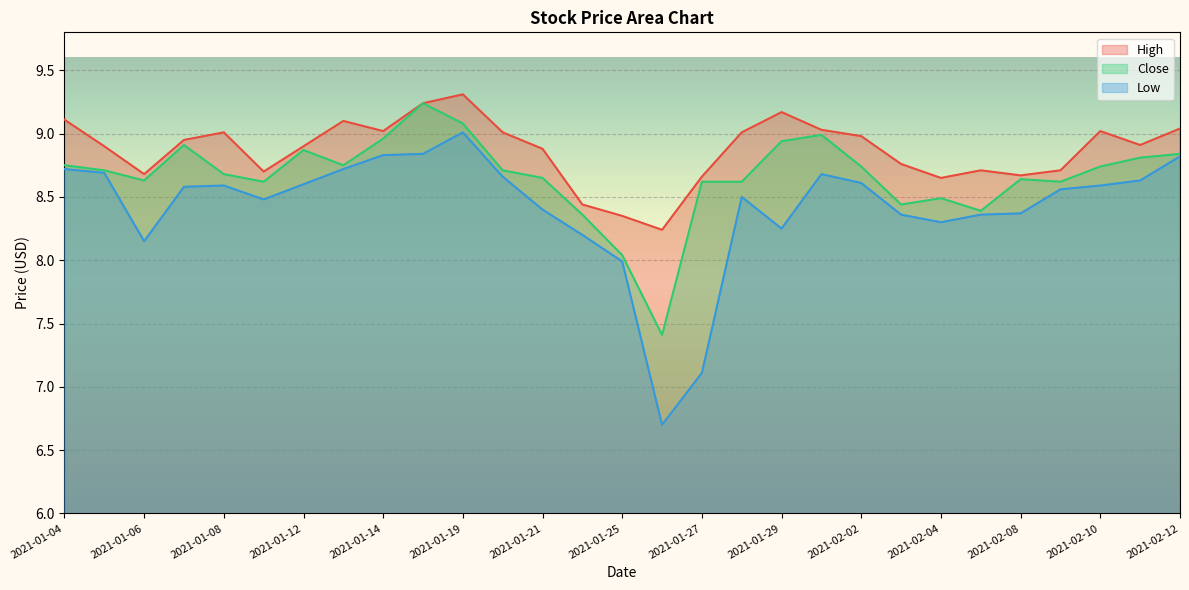

What is the average value of the Close series?

8.7